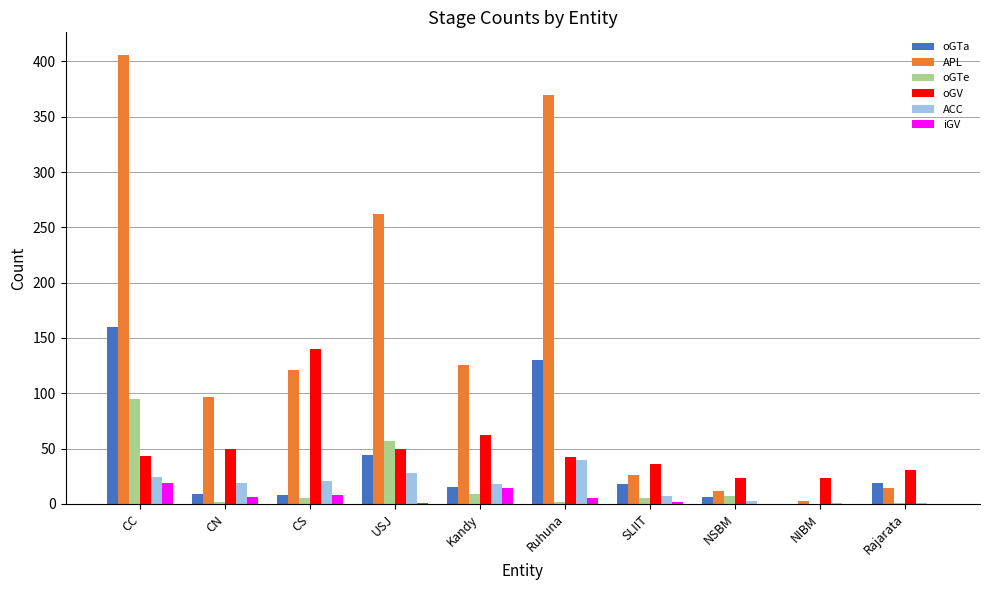

How many data points does each series have?

10